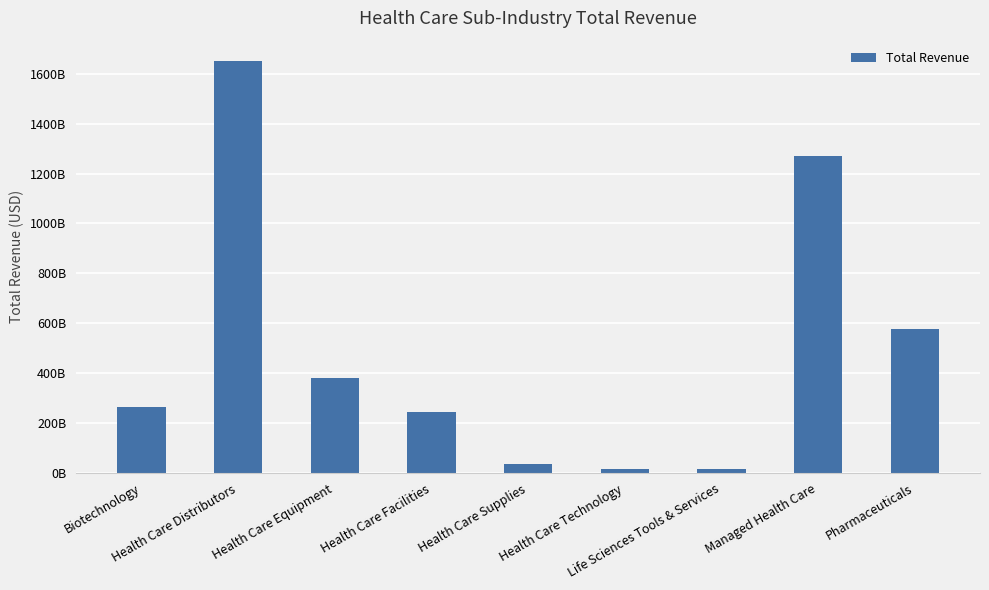

Are the bars horizontal?

No